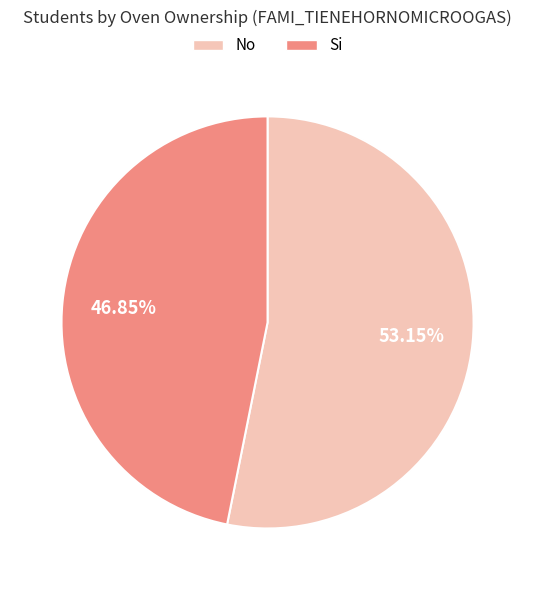

True or false: Si accounts for 59% of the total.

False